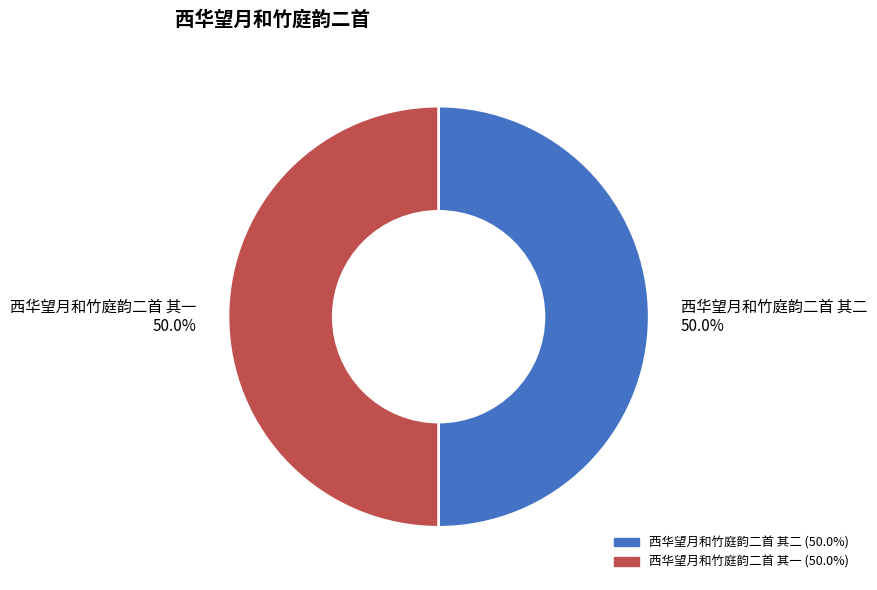

To the nearest percent, what is the combined percentage of 西华望月和竹庭韵二首 其二 and 西华望月和竹庭韵二首 其一?

100%